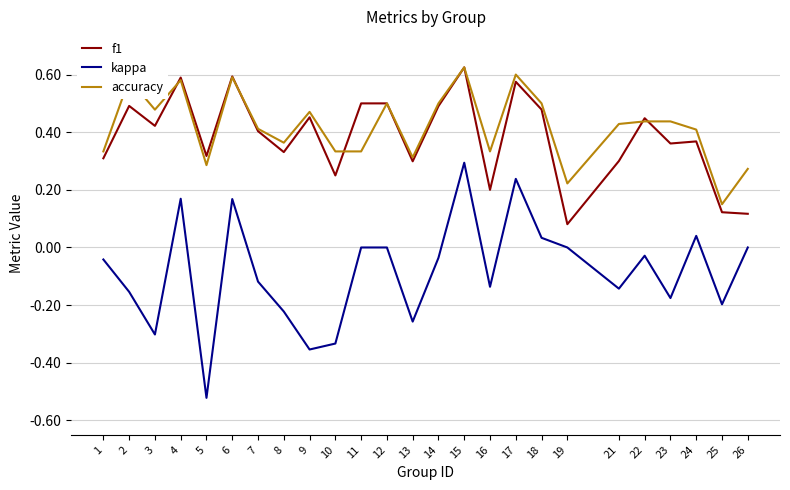

At 16, list the series in order from largest to smallest.

accuracy, f1, kappa